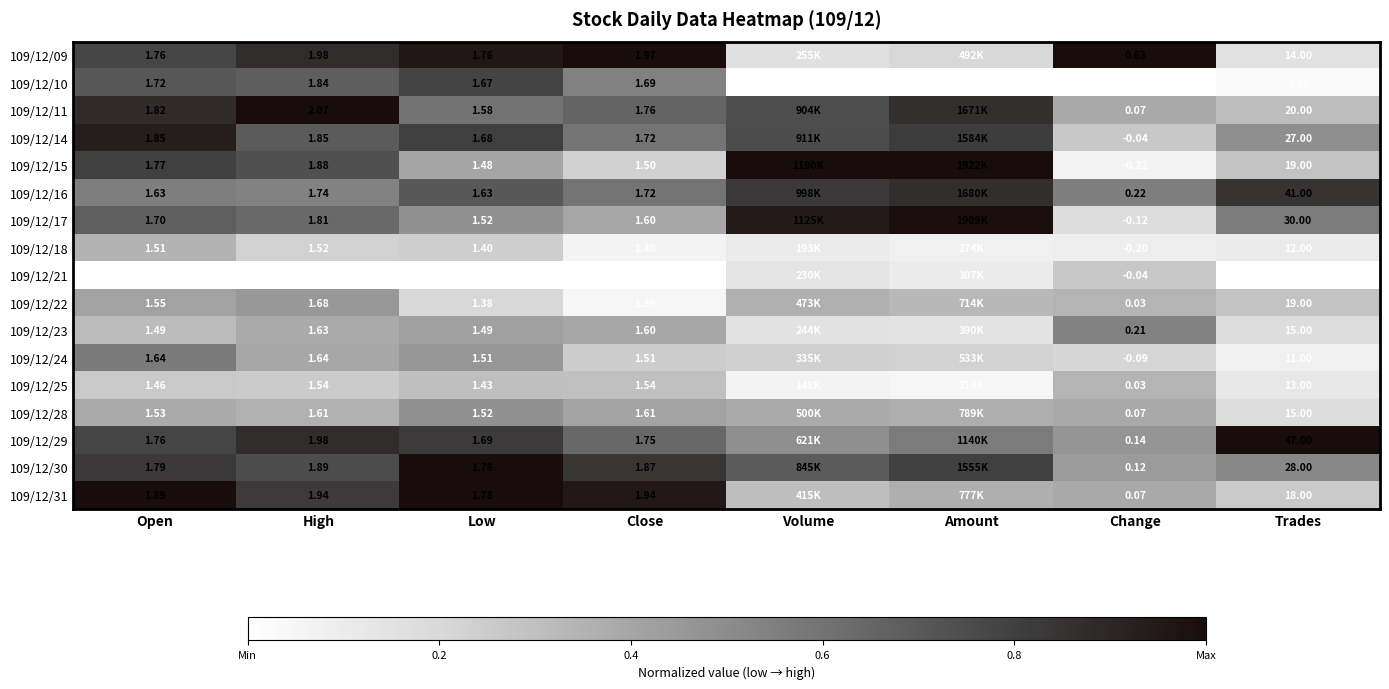

Is the value of 109/12/10 at Close greater than the value of 109/12/24 at High?

Yes